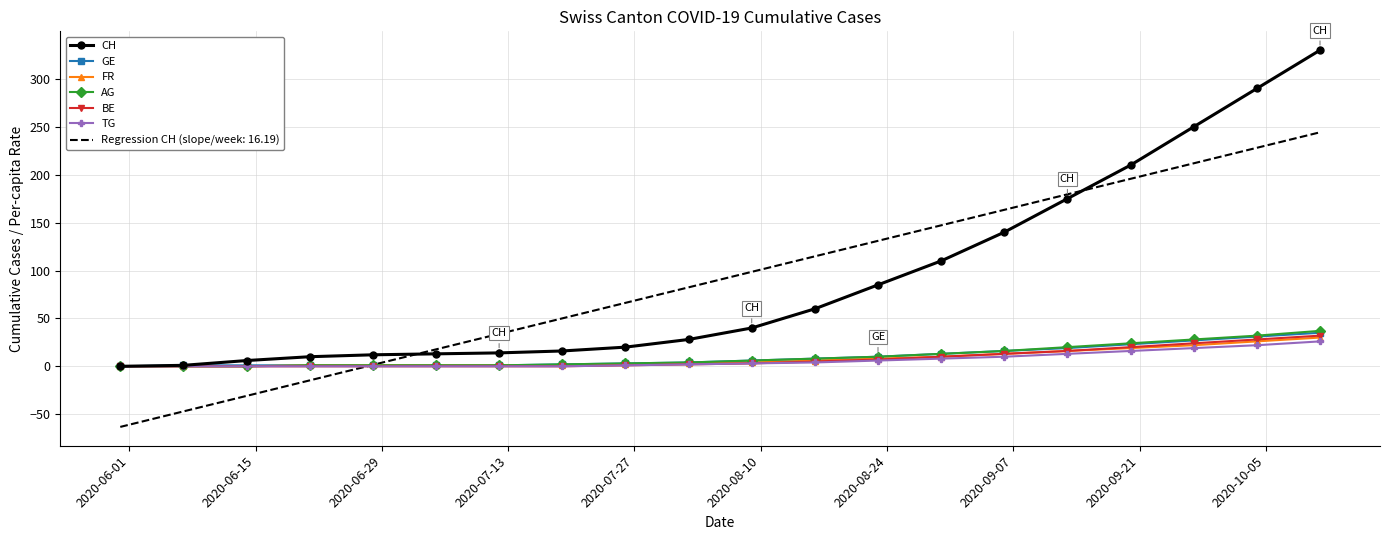

What is the highest value of the AG series?

37.0